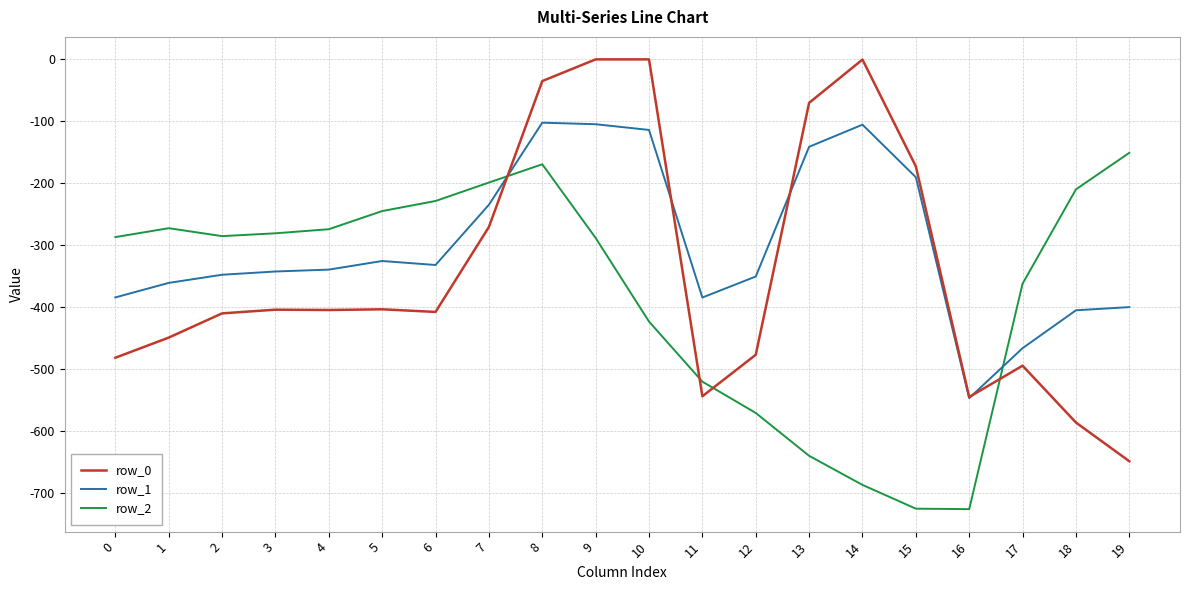

What is the maximum value for row_2?

-151.0